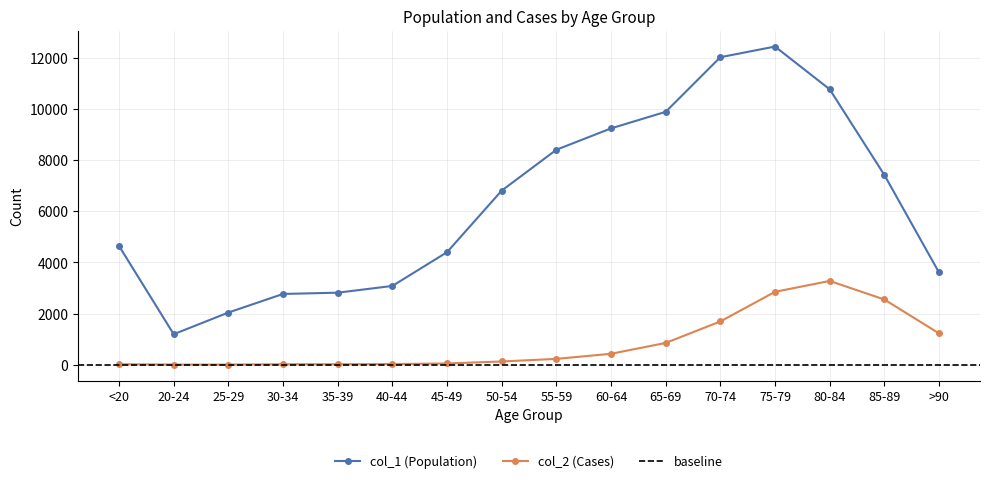

List the labels in order of col_1 (Population) value, largest first.

75-79, 70-74, 80-84, 65-69, 60-64, 55-59, 85-89, 50-54, <20, 45-49, >90, 40-44, 35-39, 30-34, 25-29, 20-24